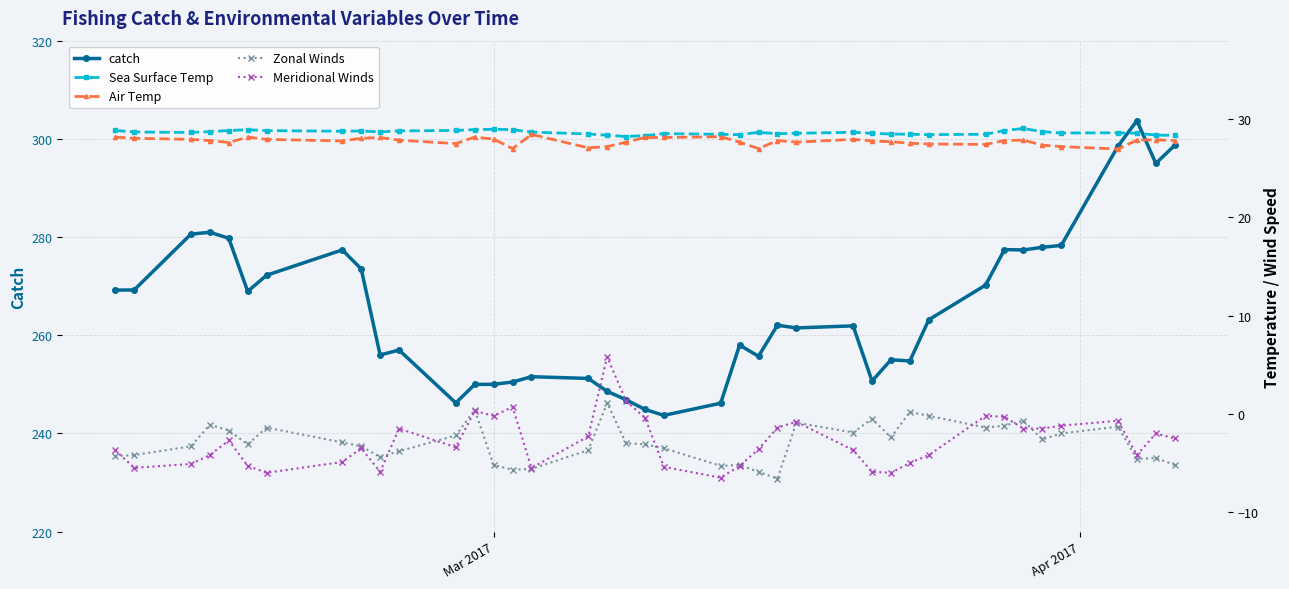

True or false: Zonal Winds and catch intersect in this chart.

False